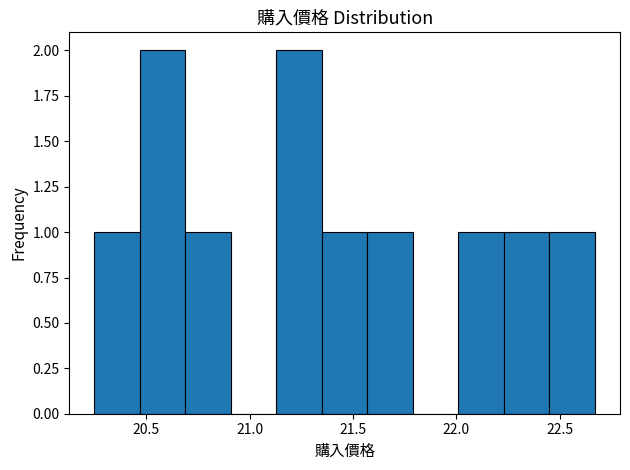

Reading left to right, list every bar in this chart as the range it spans on the x-axis followed by its height. Neither the bar edges nor the heights are printed on the chart, so give them approximately, as read against the axes.

20.25 to 20.47: 1
20.47 to 20.69: 2
20.69 to 20.91: 1
20.91 to 21.13: 0
21.13 to 21.35: 2
21.35 to 21.57: 1
21.57 to 21.79: 1
21.79 to 22.01: 0
22.01 to 22.23: 1
22.23 to 22.45: 1
22.45 to 22.67: 1